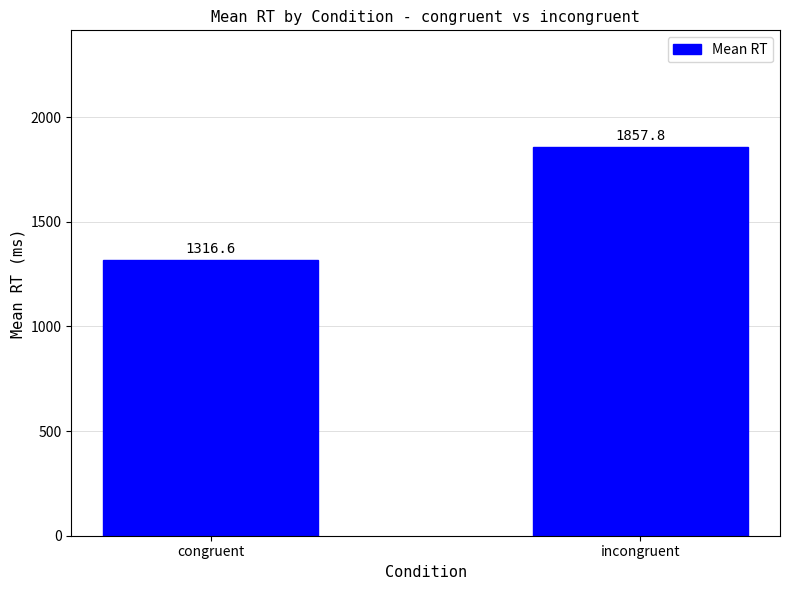

What is the smallest value displayed?

1316.6